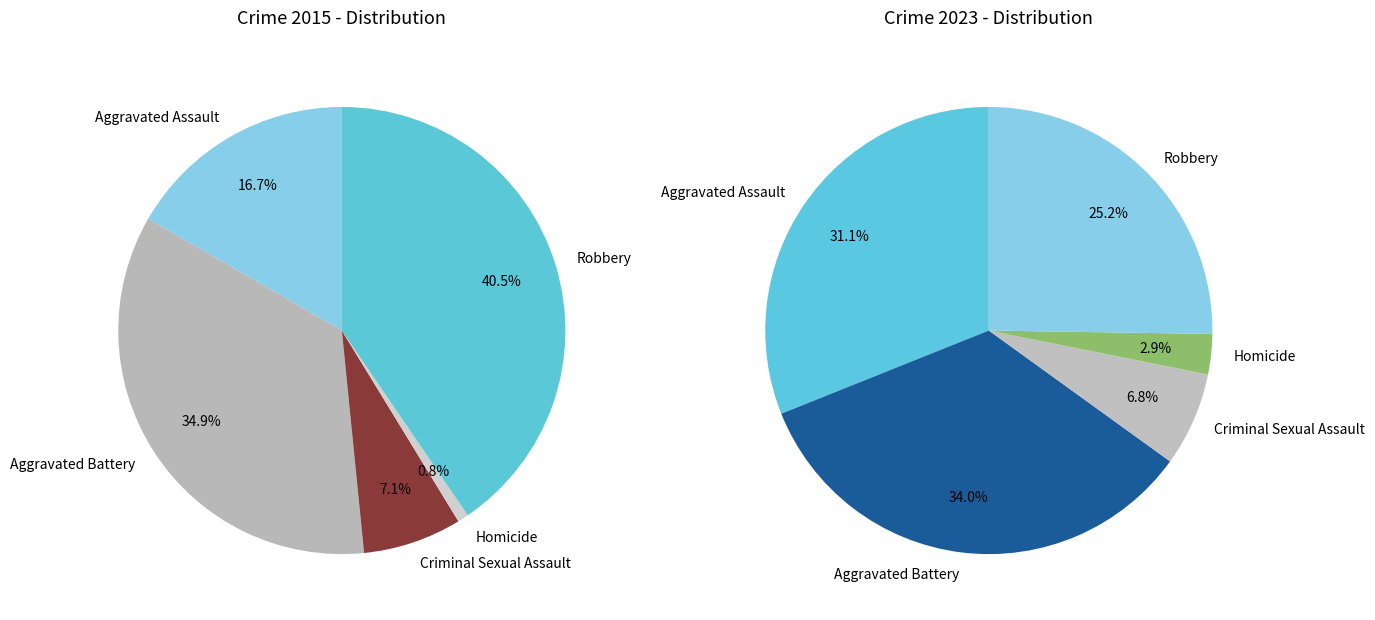

Does values_2023 represent more than half of the total?

No